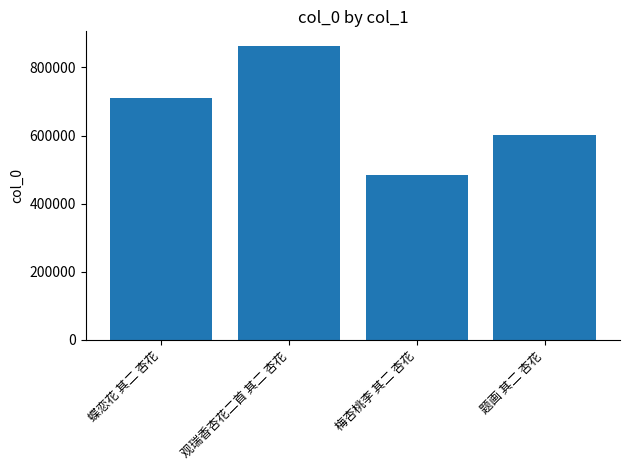

At which label is the value closest to 673598?

蝶恋花 其二 杏花